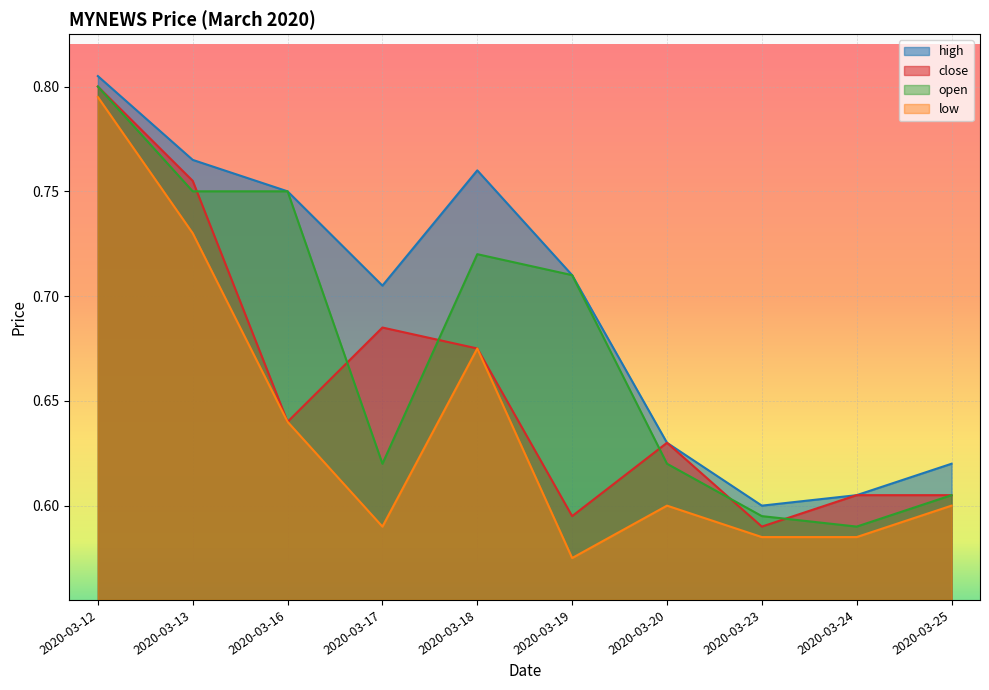

Is it true that high equals 0.8 at 2020-03-23?

False